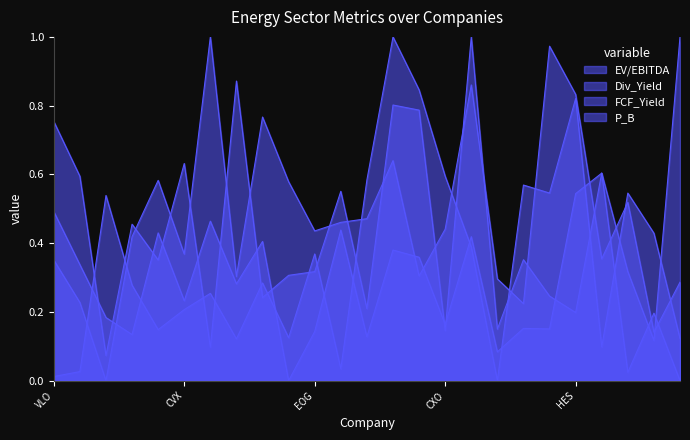

Which category has the highest value across all series?

NOV